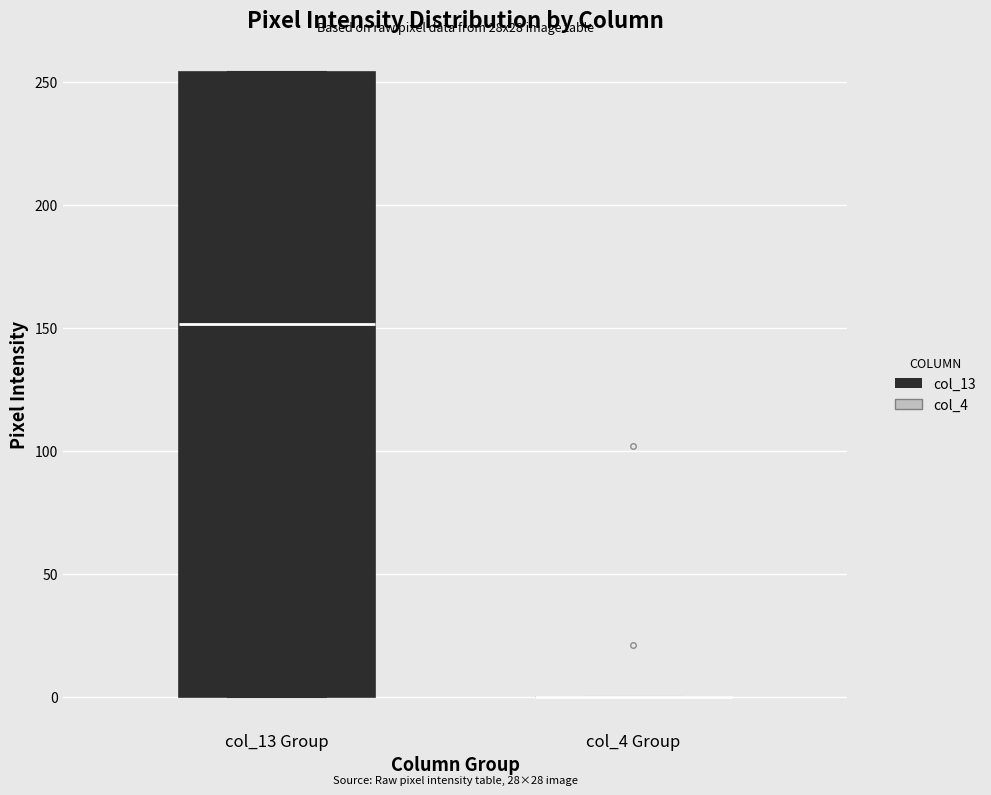

Reading left to right, transcribe this box plot: for each box, give where its median line is, the range the box spans, and where its two whiskers end, as read against the y-axis. The values are not printed on the chart, so give them approximately, as read against the axis.

col_13 Group: median 150, box 0 to 255, whiskers 0 to 255
col_4 Group: box collapsed to a line at 0, whiskers 0 to 0